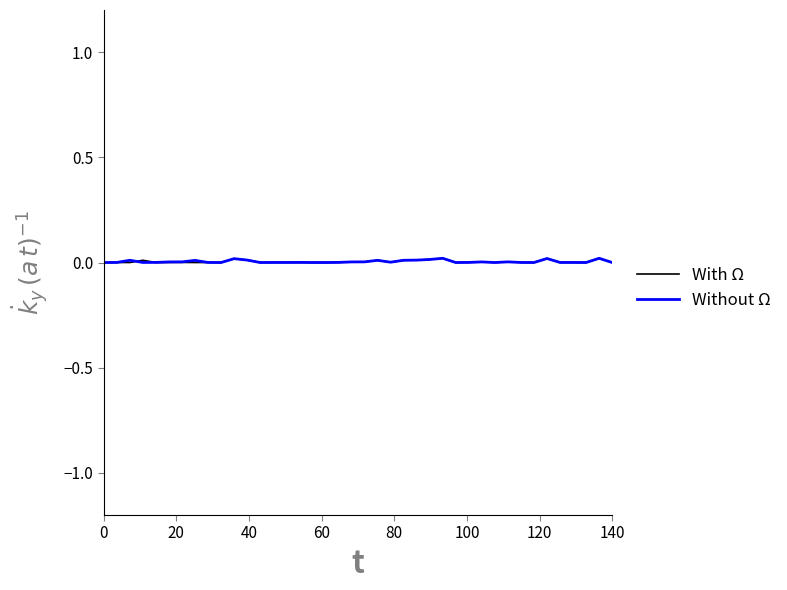

How many lines are shown in the chart?

2